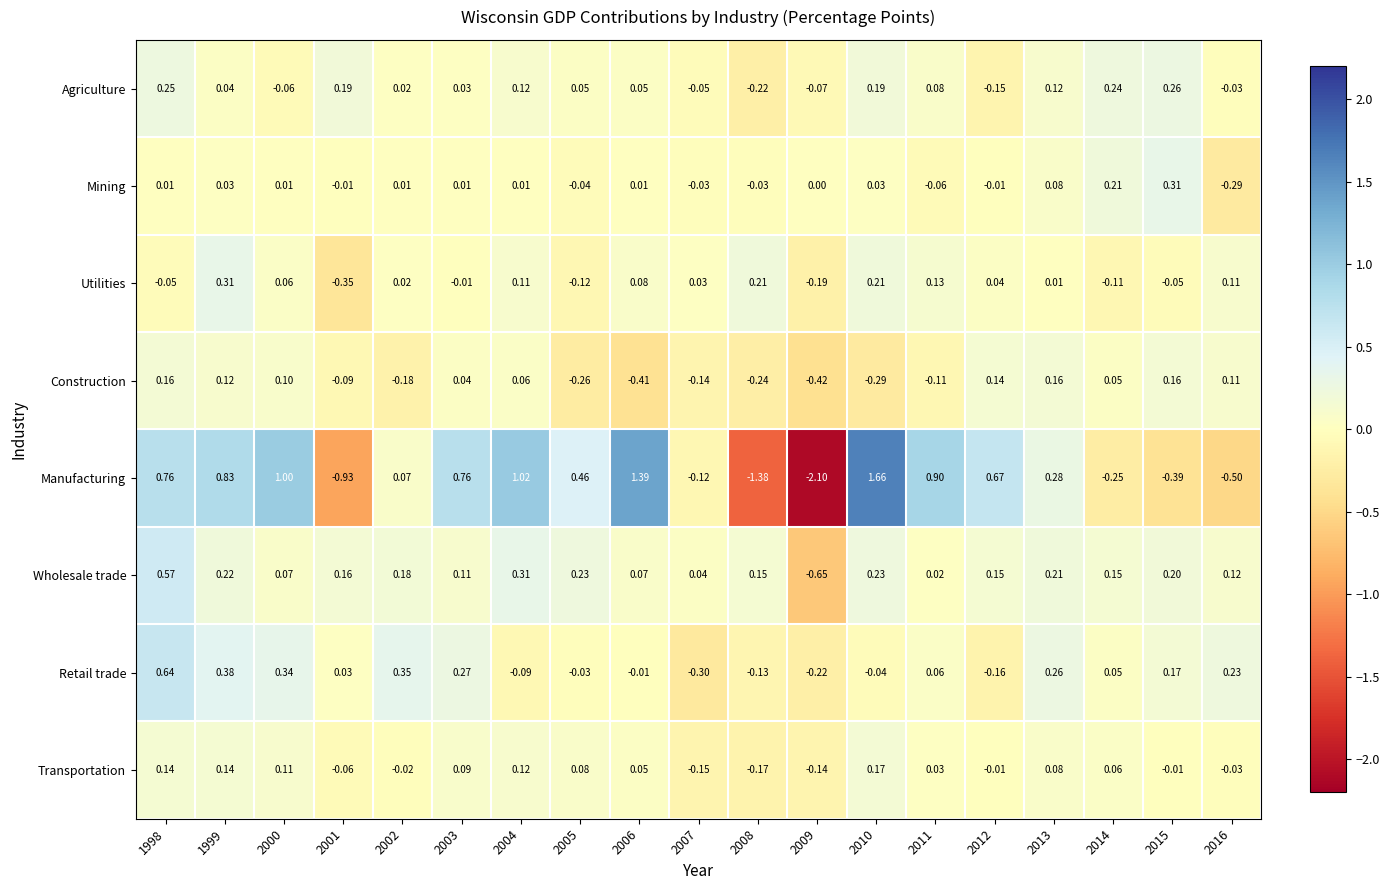

At 2007, list the series in order from largest to smallest.

Wholesale trade, Utilities, Mining, Agriculture, Manufacturing, Construction, Transportation, Retail trade